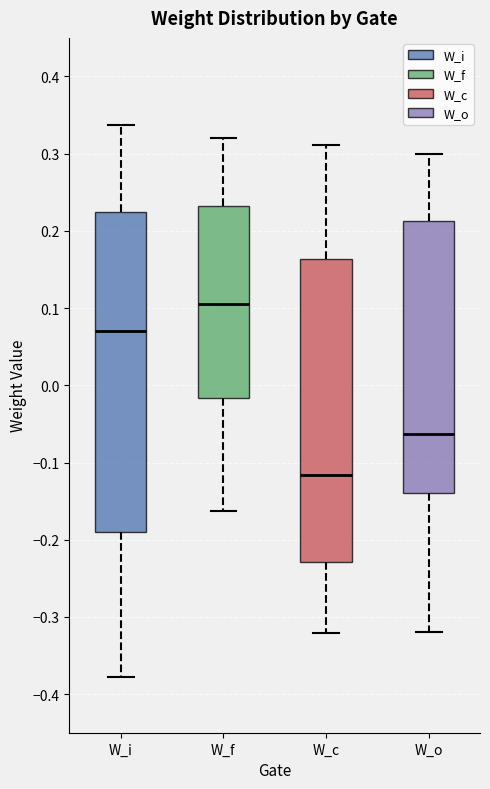

Reading left to right, transcribe this box plot: for each box, give where its median line is, the range the box spans, and where its two whiskers end, as read against the y-axis. The values are not printed on the chart, so give them approximately, as read against the axis.

W_i: median 0.07, box -0.19 to 0.22, whiskers -0.38 to 0.34
W_f: median 0.11, box -0.02 to 0.23, whiskers -0.16 to 0.32
W_c: median -0.12, box -0.23 to 0.16, whiskers -0.32 to 0.31
W_o: median -0.06, box -0.14 to 0.21, whiskers -0.32 to 0.30